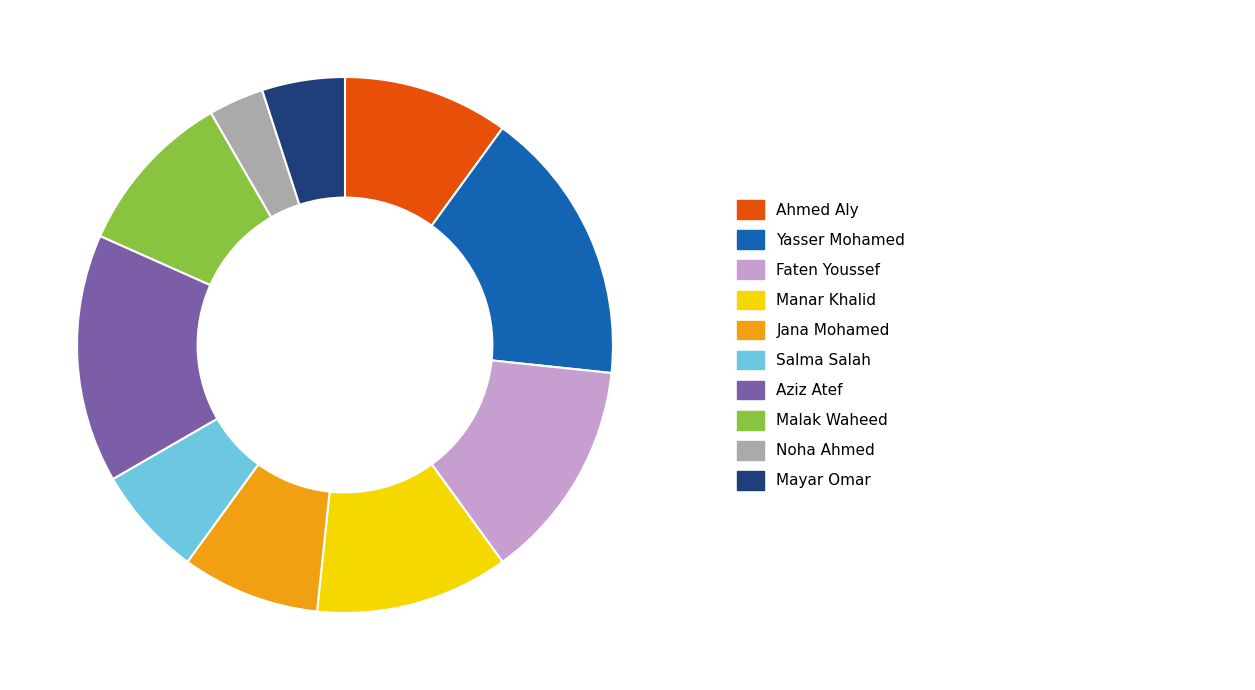

Is there any slice that represents more than half of the pie?

No